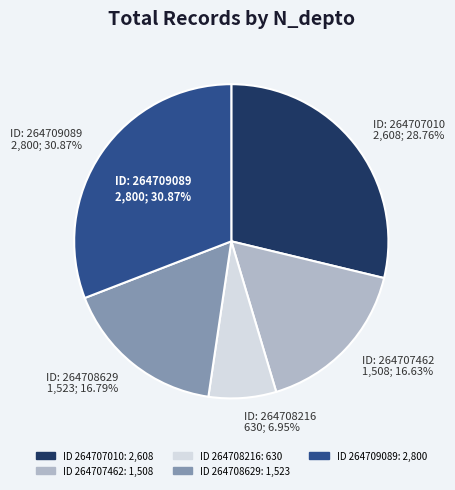

To the nearest percent, what portion does 264709089 represent?

31%